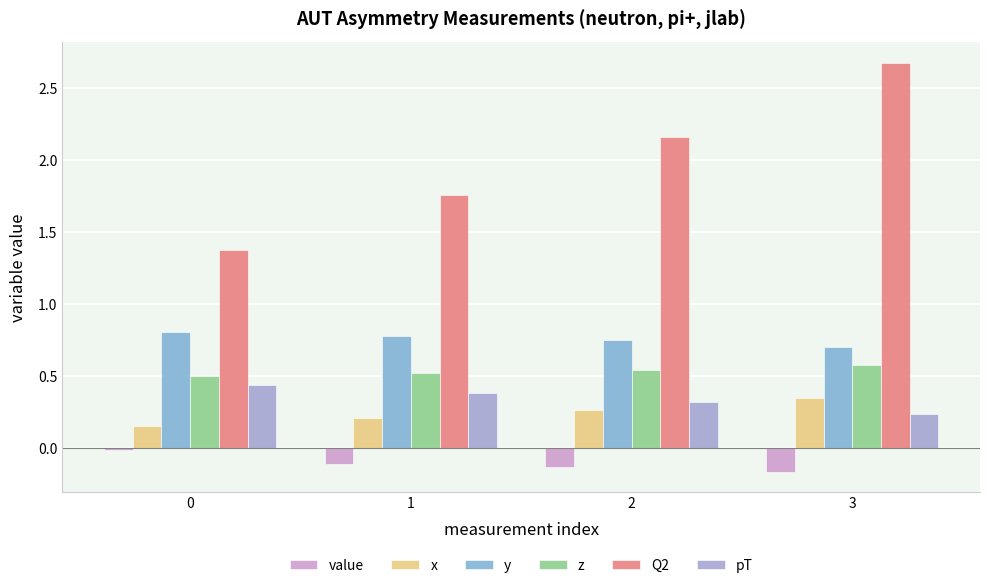

What is the highest value of the Q2 series?

2.7